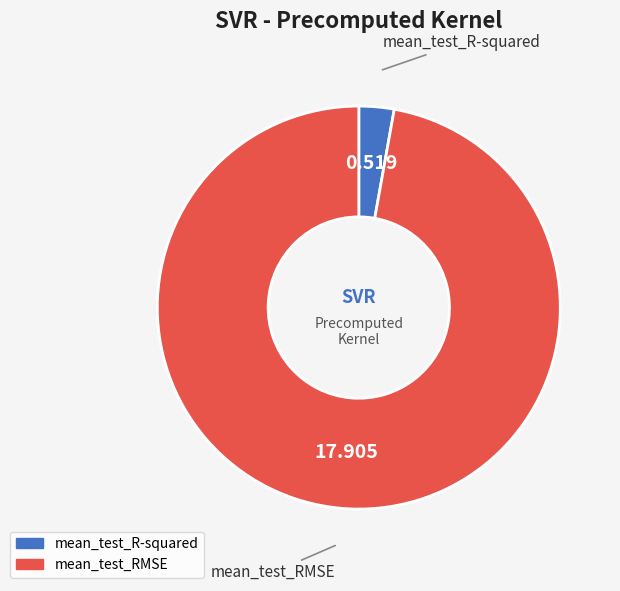

Do mean_test_RMSE and mean_test_R-squared together represent more than half of the pie?

Yes